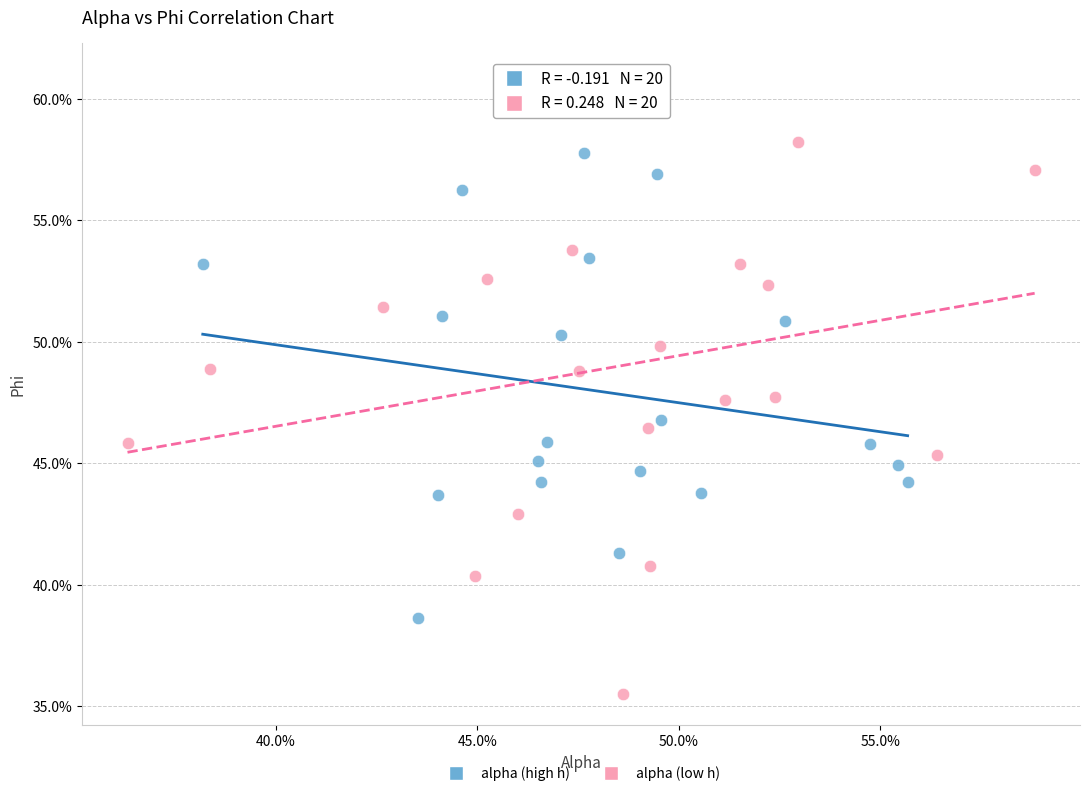

What are all the series names shown in the legend?

alpha (high h), alpha (low h)